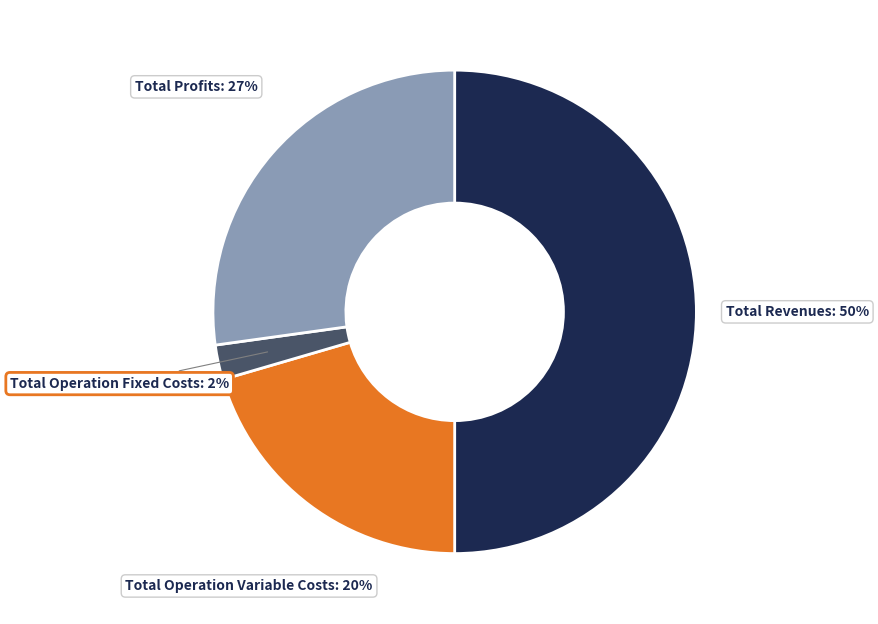

To the nearest percent, what is the average slice percentage?

25%